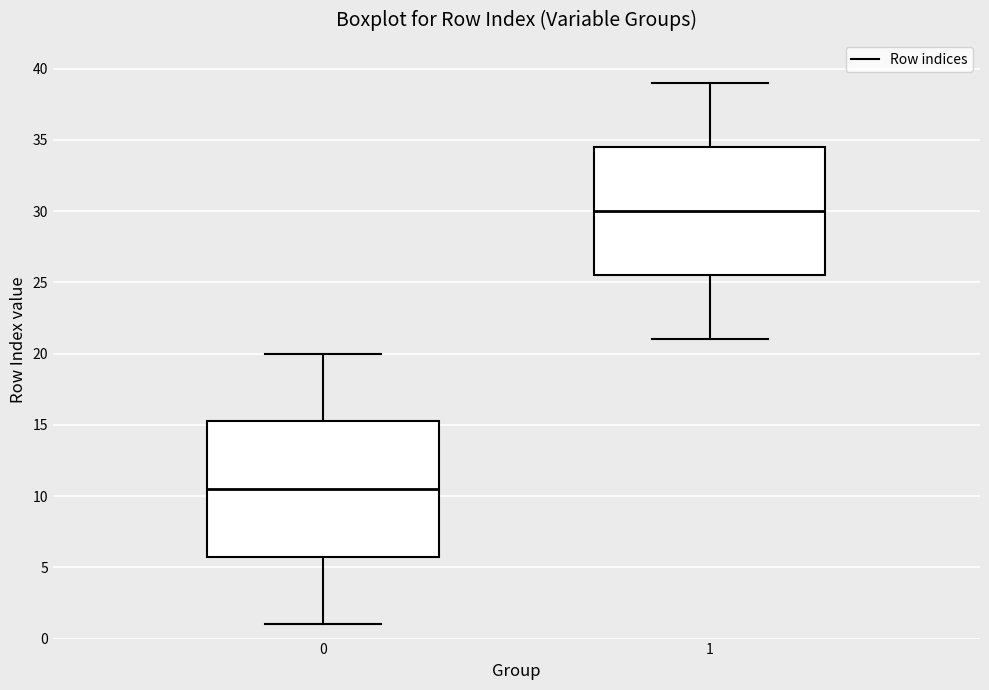

Which box's median line is the lowest?

0